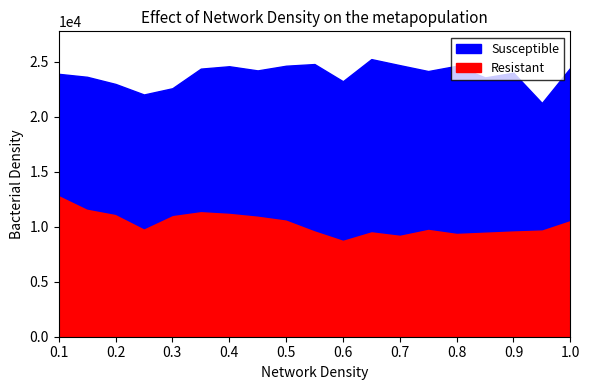

Reading left to right, extract all data points from this chart.

Resistant: 118=12900	119=11654	120=11173	121=9869	122=11076	123=11433	124=11282	125=11023	126=10671	127=9692	128=8838	129=9606	130=9290	131=9827	132=9462	133=9573	134=9683	135=9769	136=10630
Susceptible: 118=10984	119=11960	120=11792	121=12138	122=11498	123=12923	124=13291	125=13171	126=13949	127=15080	128=14373	129=15616	130=15382	131=14309	132=15151	133=13983	134=14301	135=11467	136=13808